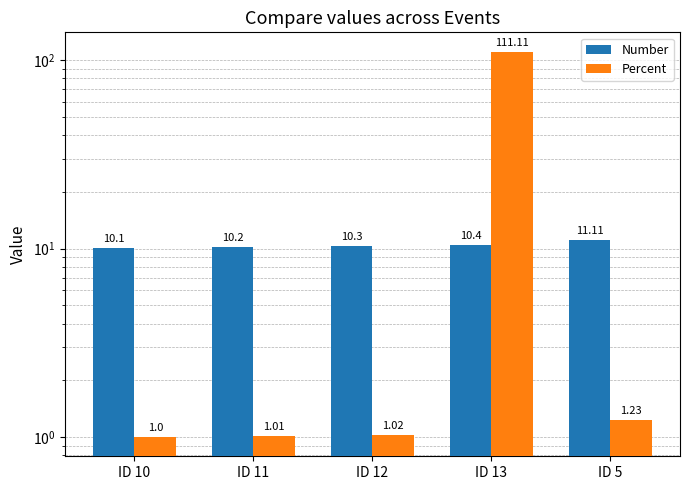

List the labels in order of Percent value, largest first.

ID 13, ID 5, ID 12, ID 11, ID 10